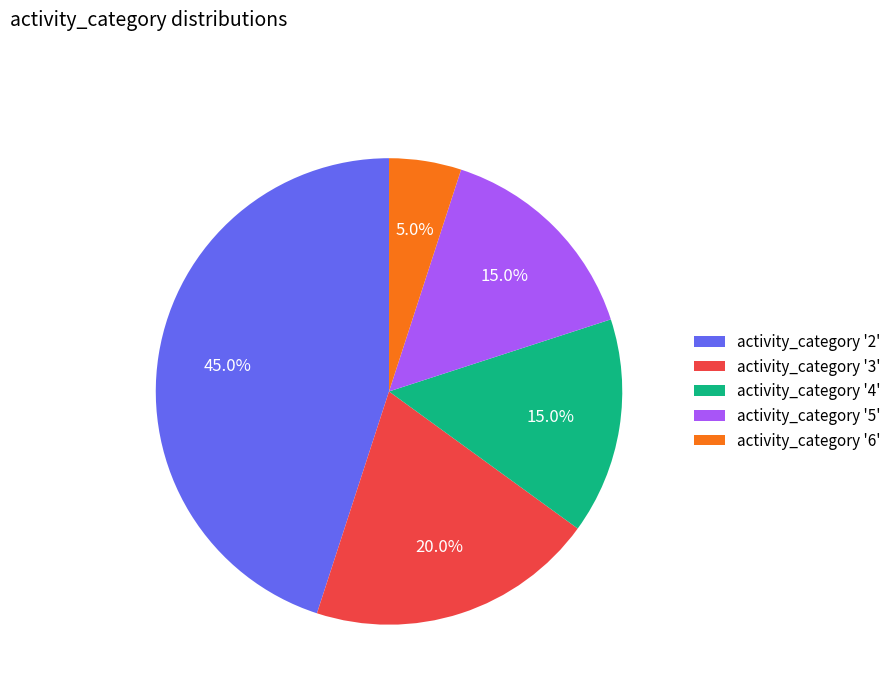

Does activity_category '3' account for over 50% of the chart?

No